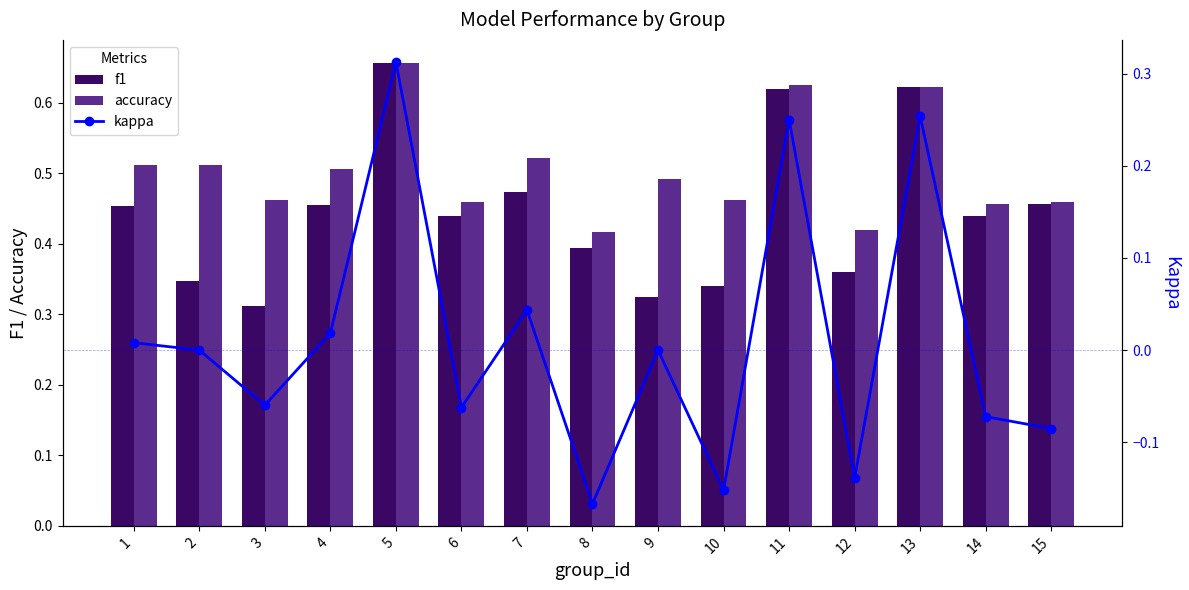

Rank the series by their maximum value, from lowest to highest.

kappa, f1, accuracy